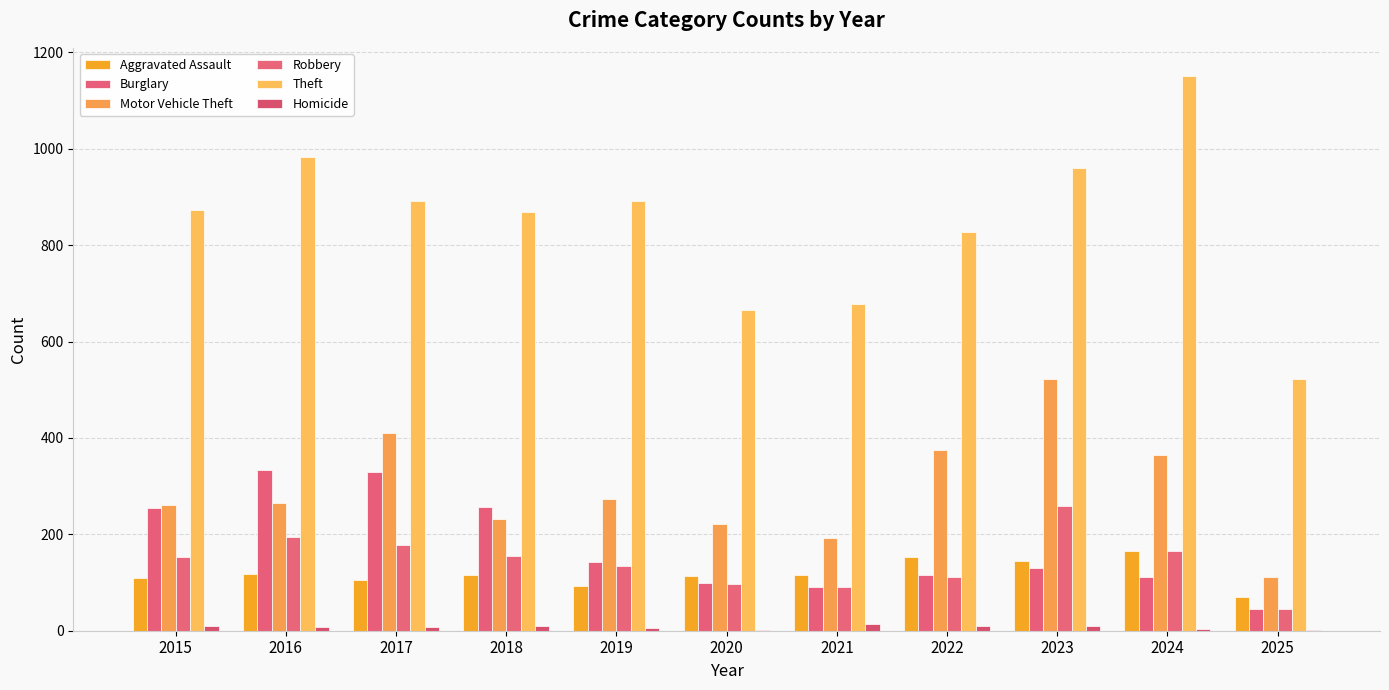

Are the bars horizontal?

No